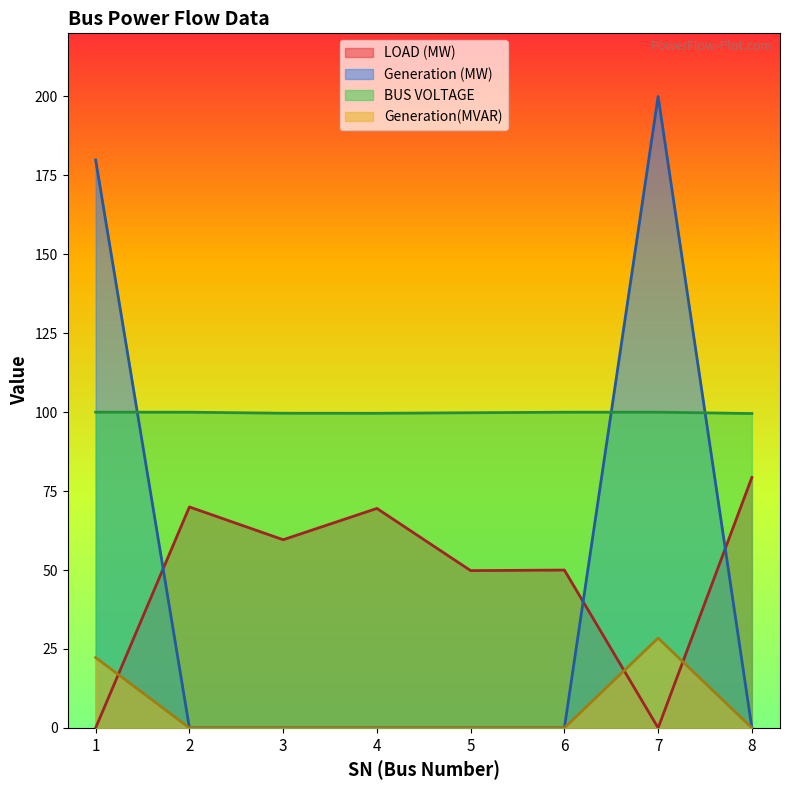

Is it true that BUS VOLTAGE equals 100.0 at 1?

True